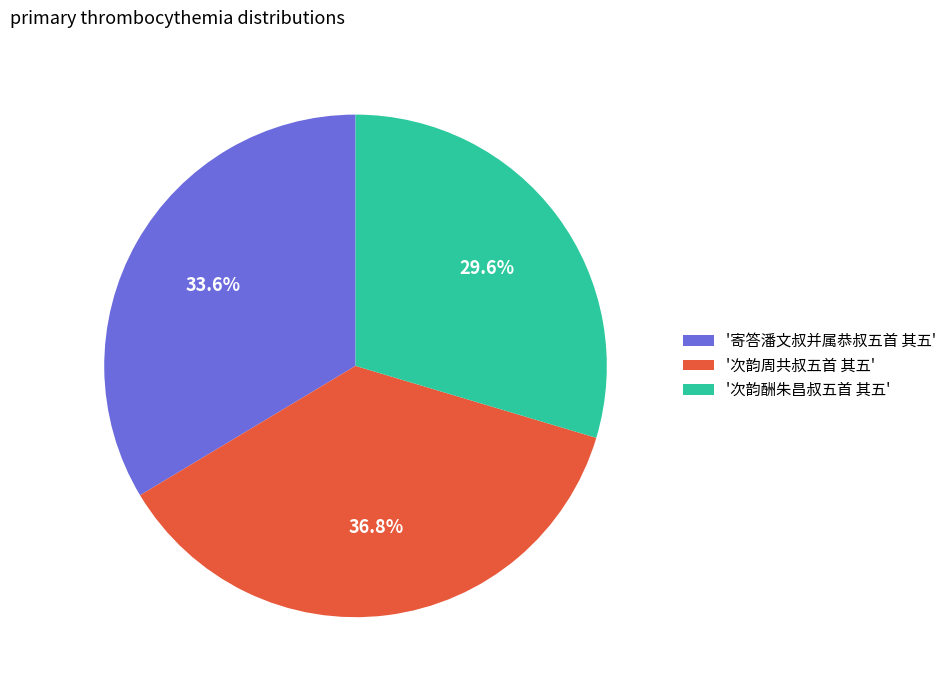

What is the ratio of the value at '次韵酬朱昌叔五首 其五' to the value at '次韵周共叔五首 其五'?

0.8